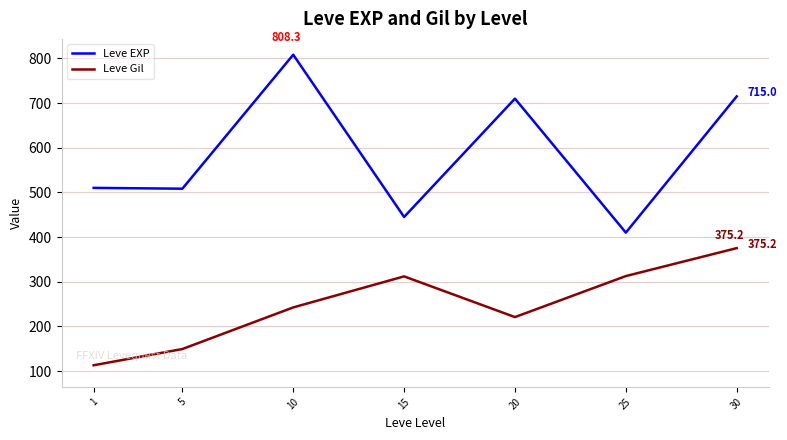

Which category has the lowest value across all series?

1